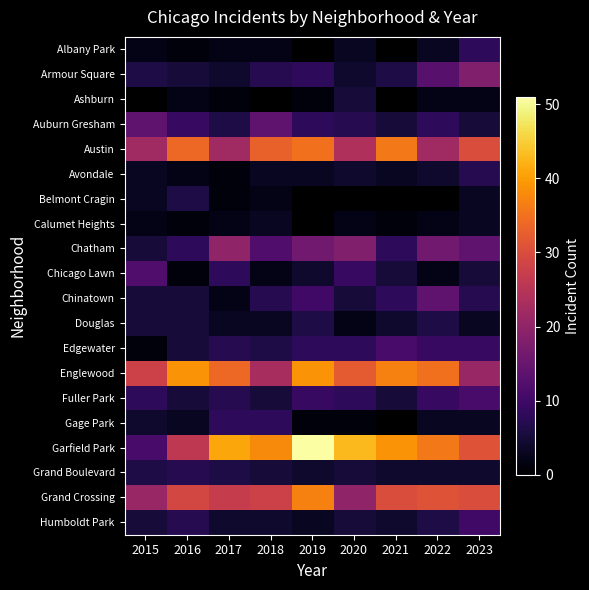

List the labels in order of Edgewater value, largest first.

2021, 2022, 2023, 2019, 2020, 2017, 2018, 2016, 2015